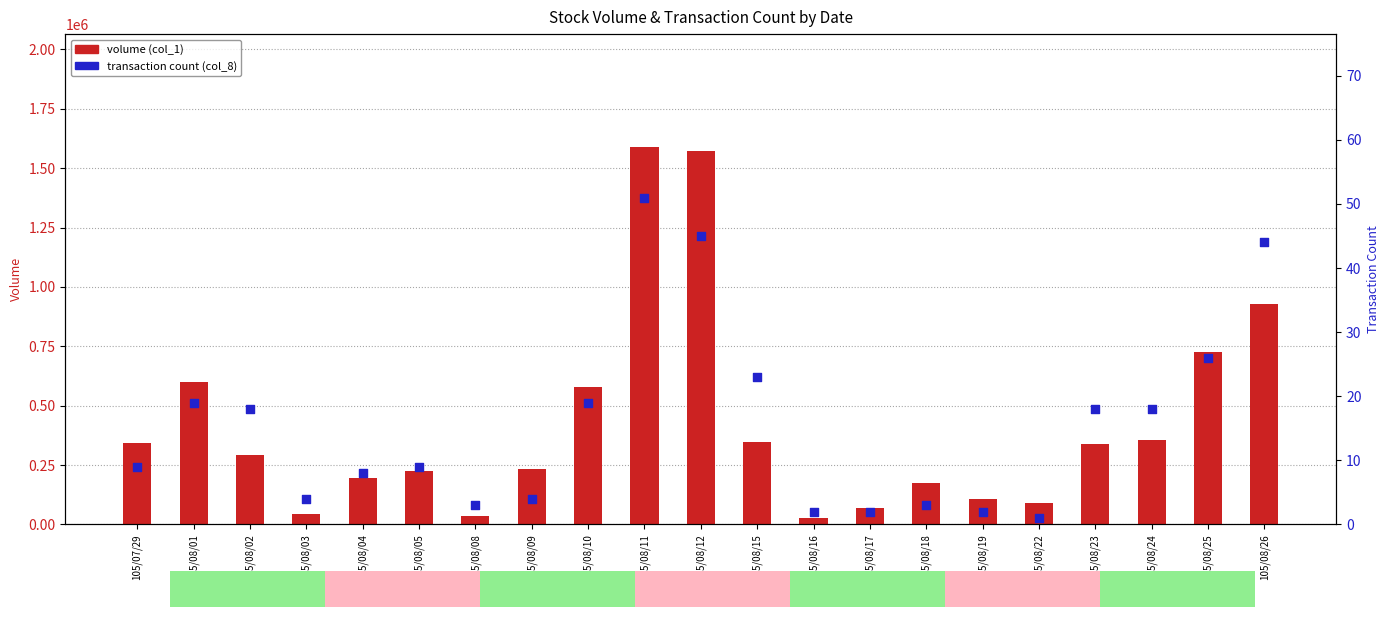

Which series has the widest spread of Y values?

volume (col_1)